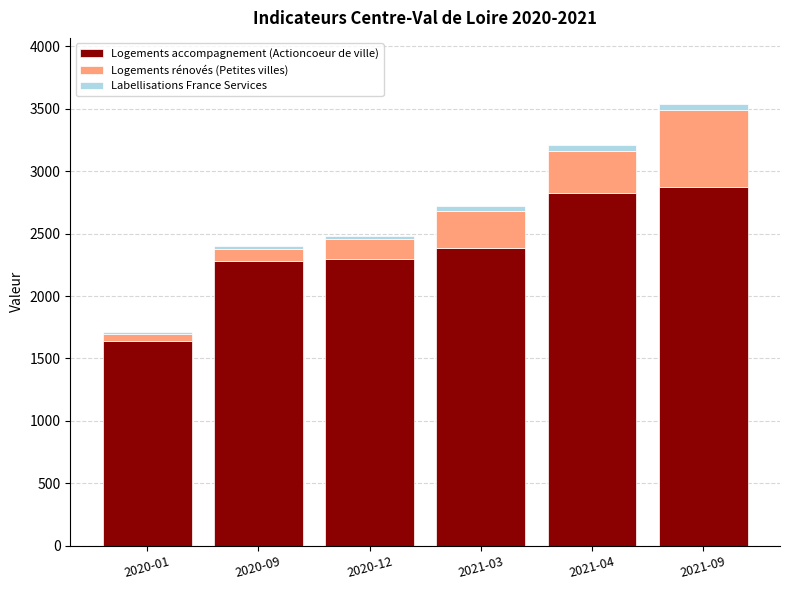

The value of Logements accompagnement (Actioncoeur de ville) at 2021-04 is 1884. True or false?

False